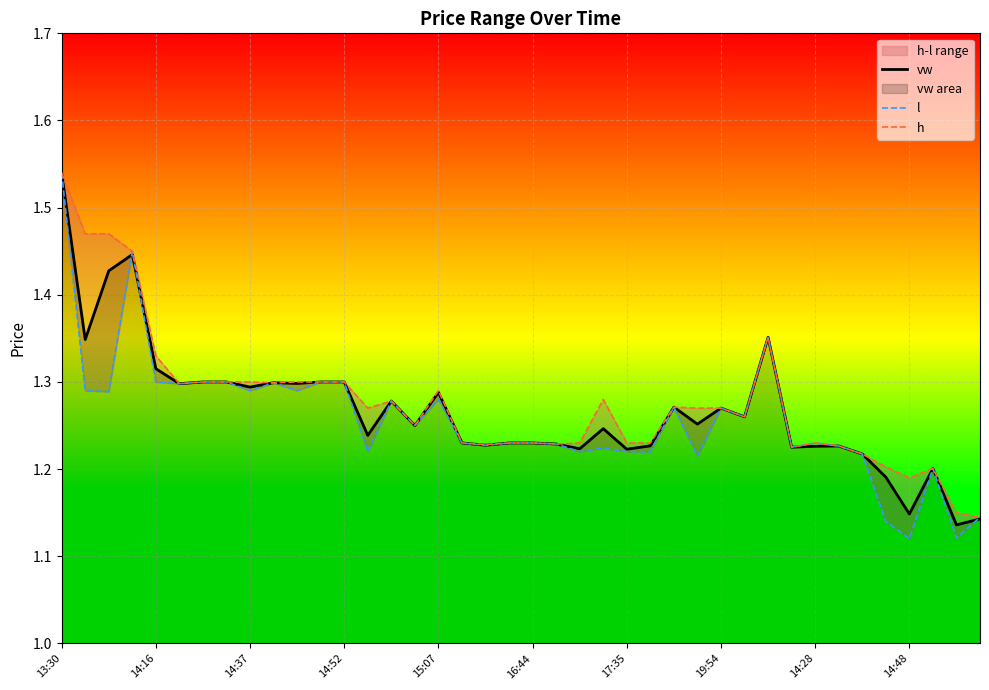

What is the maximum value for vw?

1.5